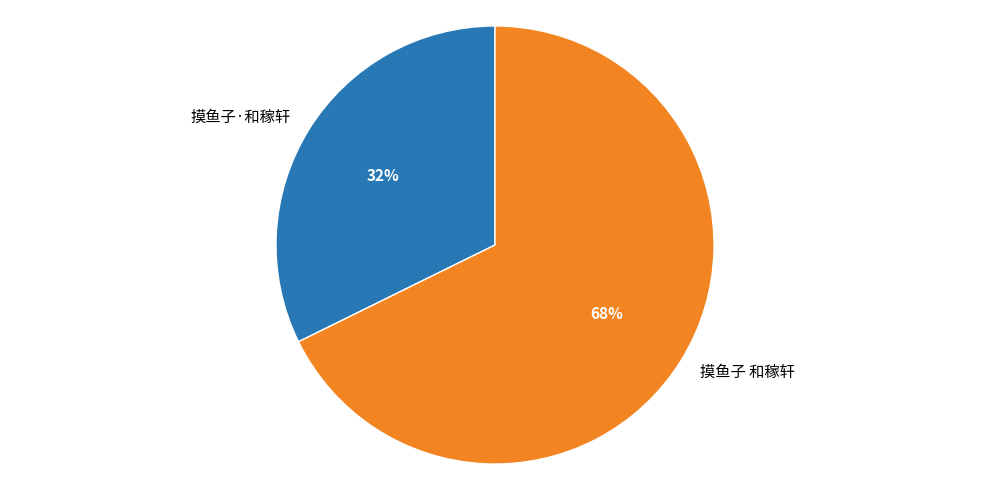

Is the sum of 摸鱼子·和稼轩 and 摸鱼子 和稼轩 greater than half?

Yes